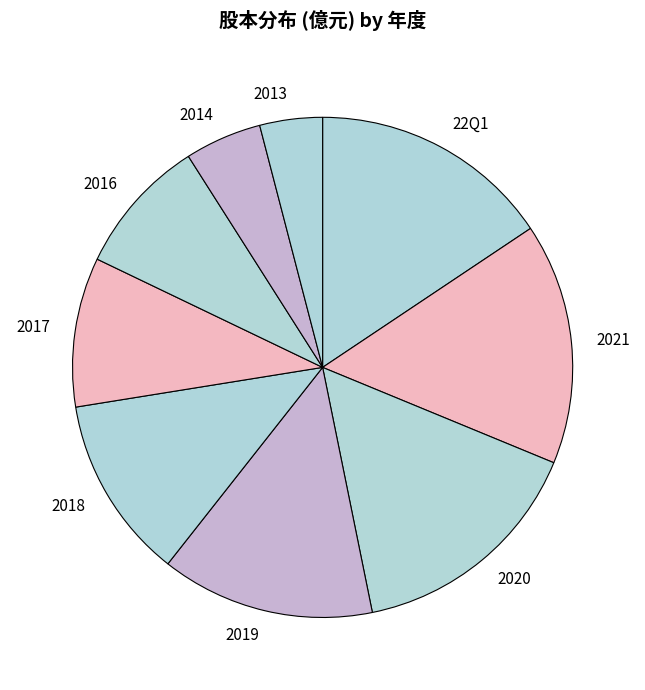

The 2013 slice represents 4% of the pie. True or false?

True